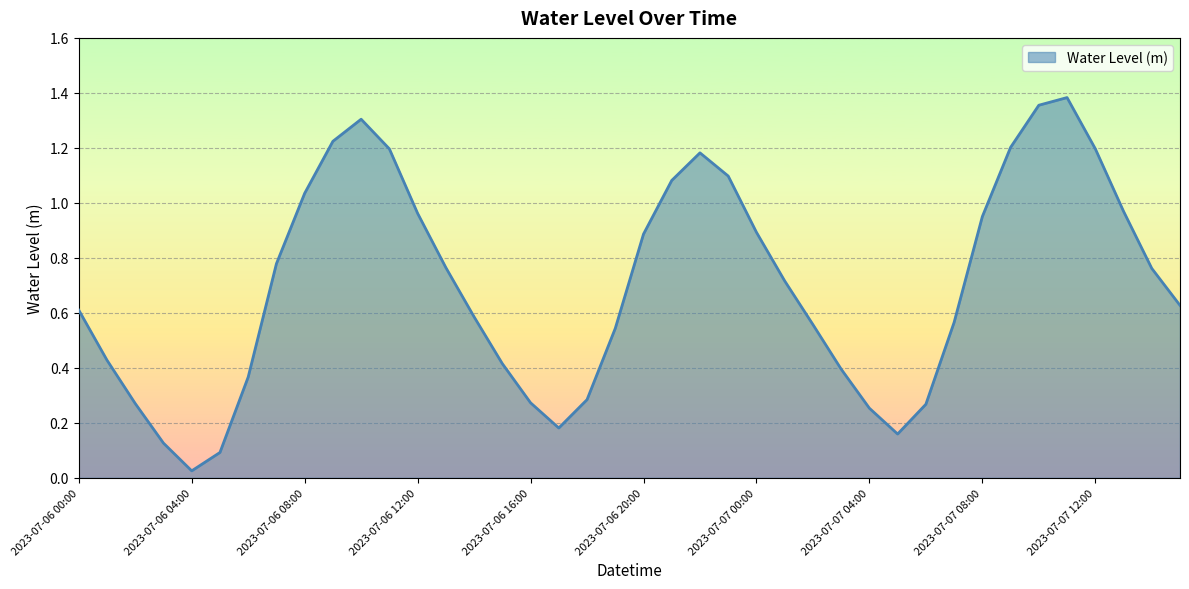

Reading left to right, list all the values displayed in this chart.

2023-07-06 00:00=0.6	2023-07-06 01:00=0.4	2023-07-06 02:00=0.3	2023-07-06 03:00=0.1	2023-07-06 04:00=0.0	2023-07-06 05:00=0.1	2023-07-06 06:00=0.4	2023-07-06 07:00=0.8	2023-07-06 08:00=1.0	2023-07-06 09:00=1.2	2023-07-06 10:00=1.3	2023-07-06 11:00=1.2	2023-07-06 12:00=1.0	2023-07-06 13:00=0.8	2023-07-06 14:00=0.6	2023-07-06 15:00=0.4	2023-07-06 16:00=0.3	2023-07-06 17:00=0.2	2023-07-06 18:00=0.3	2023-07-06 19:00=0.5	2023-07-06 20:00=0.9	2023-07-06 21:00=1.1	2023-07-06 22:00=1.2	2023-07-06 23:00=1.1	2023-07-07 00:00=0.9	2023-07-07 01:00=0.7	2023-07-07 02:00=0.6	2023-07-07 03:00=0.4	2023-07-07 04:00=0.3	2023-07-07 05:00=0.2	2023-07-07 06:00=0.3	2023-07-07 07:00=0.6	2023-07-07 08:00=1.0	2023-07-07 09:00=1.2	2023-07-07 10:00=1.4	2023-07-07 11:00=1.4	2023-07-07 12:00=1.2	2023-07-07 13:00=1.0	2023-07-07 14:00=0.8	2023-07-07 15:00=0.6